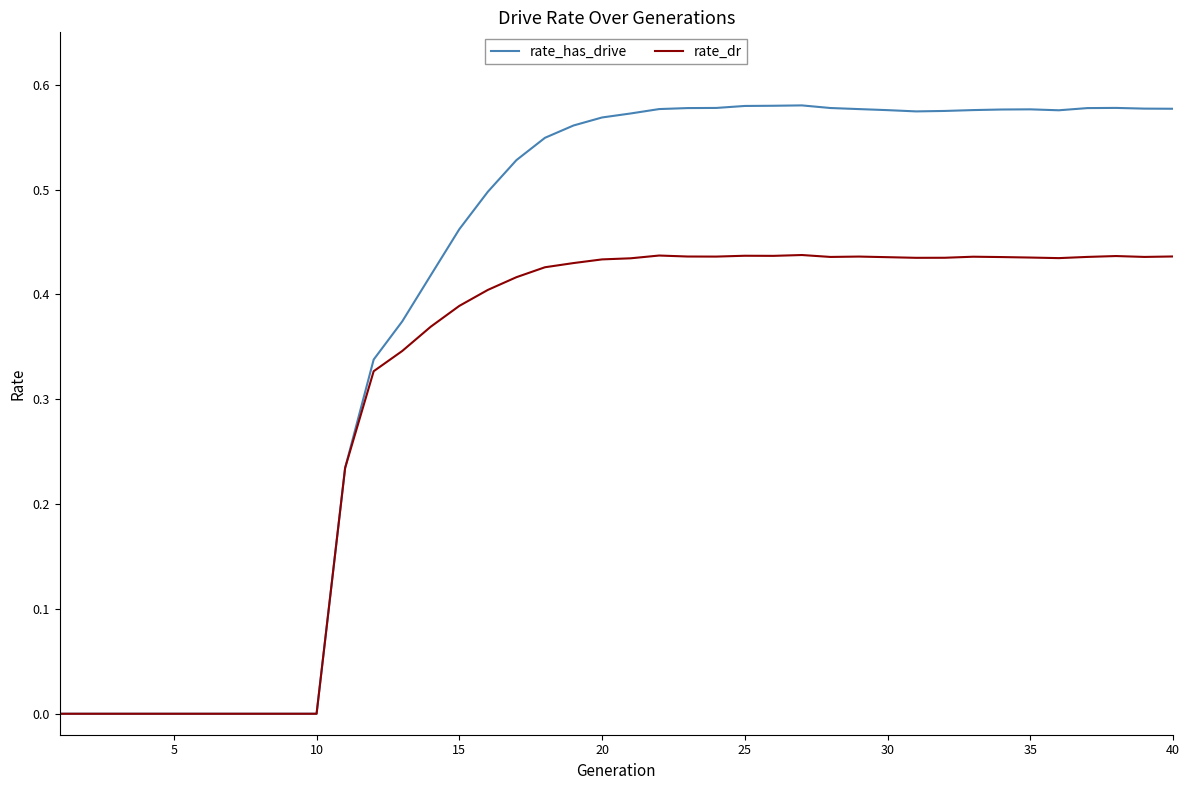

Which series has the widest spread of values?

rate_has_drive